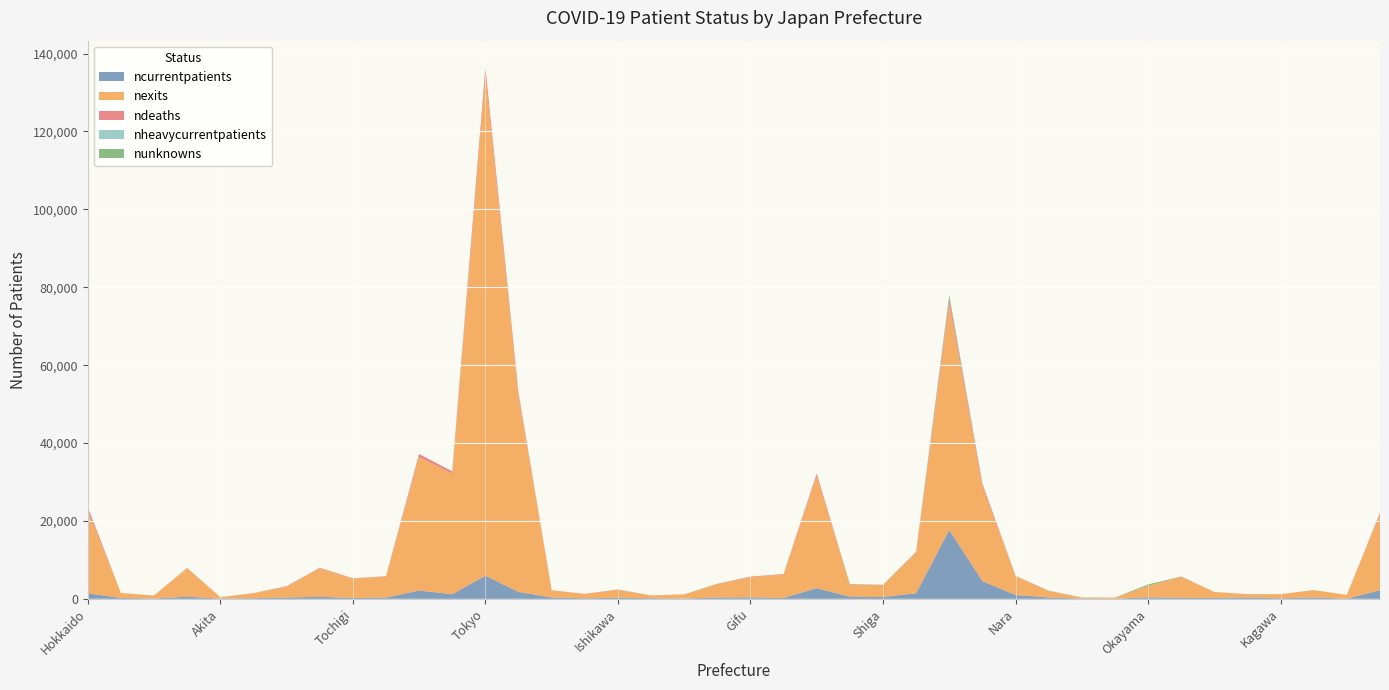

Reading left to right, list all the values displayed in this chart.

ncurrentpatients: Hokkaido=1396	Aomori=226	Iwate=82	Miyagi=557	Akita=64	Yamagata=179	Fukushima=323	Ibaraki=539	Tochigi=223	Gunma=327	Saitama=2138	Chiba=1181	Tokyo=5946	Kanagawa=1762	Niigata=364	Toyama=149	Ishikawa=273	Fukui=167	Yamanashi=77	Nagano=344	Gifu=390	Shizuoka=235	Aichi=2742	Mie=558	Shiga=468	Kyoto=1437	Osaka=17689	Hyogo=4557	Nara=969	Wakayama=349	Tottori=69	Shimane=41	Okayama=396	Hiroshima=265	Yamaguchi=240	Tokushima=361	Kagawa=142	Ehime=362	Kochi=51	Fukuoka=2198
nexits: Hokkaido=21282	Aomori=1255	Iwate=745	Miyagi=7311	Akita=352	Yamagata=1256	Fukushima=2791	Ibaraki=7298	Tochigi=4987	Gunma=5373	Saitama=34298	Chiba=30923	Tokyo=128601	Kanagawa=50209	Niigata=1831	Toyama=1101	Ishikawa=2055	Fukui=663	Yamanashi=1052	Nagano=3405	Gifu=5199	Shizuoka=5998	Aichi=28757	Mie=3061	Shiga=3068	Kyoto=10415	Osaka=57924	Hyogo=24315	Nara=4858	Wakayama=1670	Tottori=288	Shimane=297	Okayama=2907	Hiroshima=5335	Yamaguchi=1481	Tokushima=804	Kagawa=1024	Ehime=1846	Kochi=940	Fukuoka=19523
ndeaths: Hokkaido=849	Aomori=22	Iwate=31	Miyagi=61	Akita=9	Yamagata=32	Fukushima=123	Ibaraki=133	Tochigi=71	Gunma=103	Saitama=740	Chiba=618	Tokyo=1879	Kanagawa=812	Niigata=22	Toyama=29	Ishikawa=69	Fukui=33	Yamanashi=19	Nagano=66	Gifu=131	Shizuoka=121	Aichi=619	Mie=79	Shiga=61	Kyoto=182	Osaka=1390	Hyogo=663	Nara=72	Wakayama=25	Tottori=2	Shimane=0	Okayama=37	Hiroshima=109	Yamaguchi=43	Tokushima=38	Kagawa=21	Ehime=33	Kochi=19	Fukuoka=348
nheavycurrentpatients: Hokkaido=21	Aomori=0	Iwate=2	Miyagi=13	Akita=0	Yamagata=4	Fukushima=11	Ibaraki=18	Tochigi=4	Gunma=2	Saitama=31	Chiba=18	Tokyo=55	Kanagawa=37	Niigata=2	Toyama=6	Ishikawa=14	Fukui=3	Yamanashi=1	Nagano=5	Gifu=4	Shizuoka=2	Aichi=24	Mie=11	Shiga=9	Kyoto=19	Osaka=376	Hyogo=93	Nara=21	Wakayama=54	Tottori=0	Shimane=1	Okayama=11	Hiroshima=5	Yamaguchi=1	Tokushima=7	Kagawa=4	Ehime=13	Kochi=4	Fukuoka=20
nunknowns: Hokkaido=3	Aomori=0	Iwate=0	Miyagi=21	Akita=0	Yamagata=0	Fukushima=0	Ibaraki=0	Tochigi=0	Gunma=0	Saitama=0	Chiba=0	Tokyo=0	Kanagawa=0	Niigata=0	Toyama=0	Ishikawa=2	Fukui=14	Yamanashi=0	Nagano=53	Gifu=0	Shizuoka=0	Aichi=0	Mie=96	Shiga=0	Kyoto=34	Osaka=710	Hyogo=0	Nara=0	Wakayama=32	Tottori=5	Shimane=0	Okayama=346	Hiroshima=23	Yamaguchi=0	Tokushima=0	Kagawa=6	Ehime=0	Kochi=0	Fukuoka=0